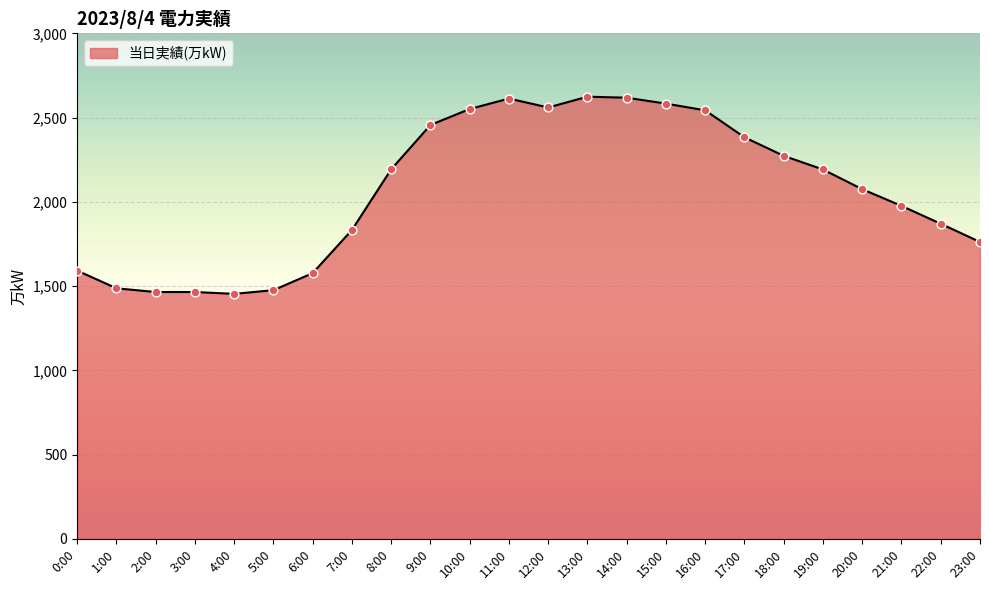

What is the change in value from 7:00 to 11:00?

+780